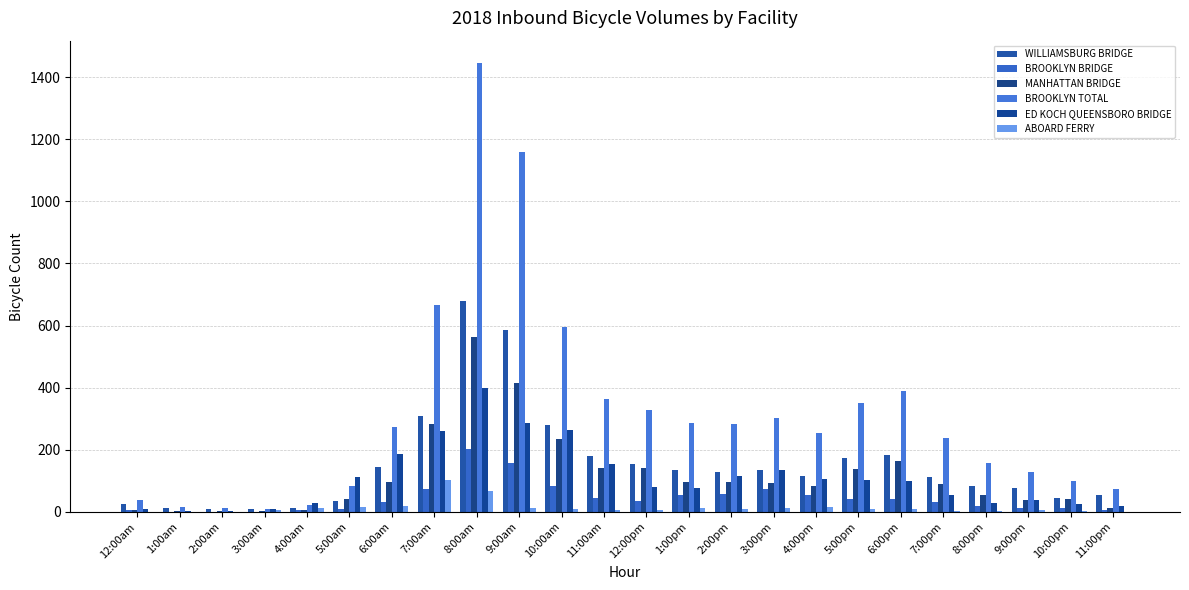

Which series has the widest spread of values?

BROOKLYN TOTAL